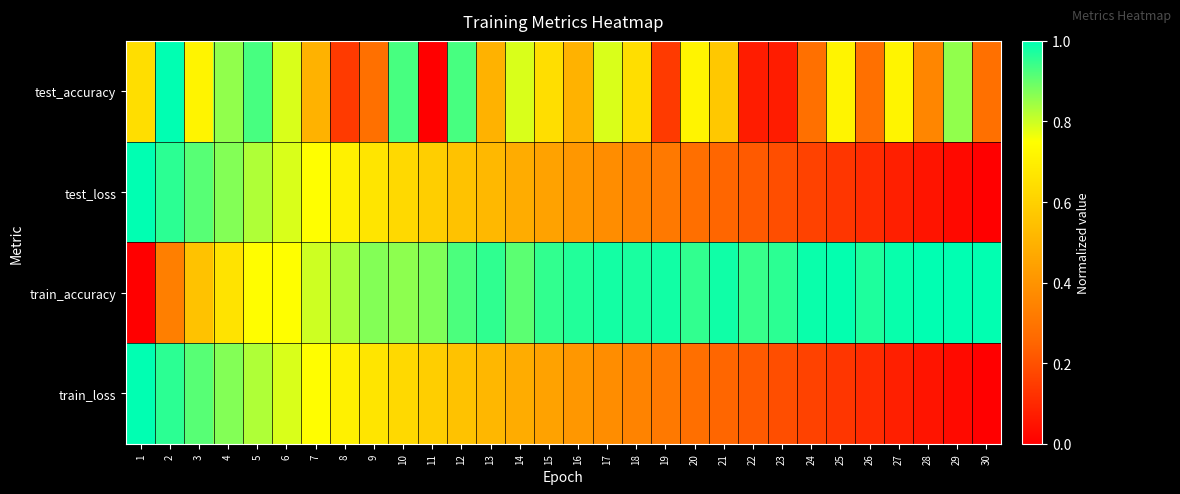

Which series has the widest spread of values?

test_accuracy